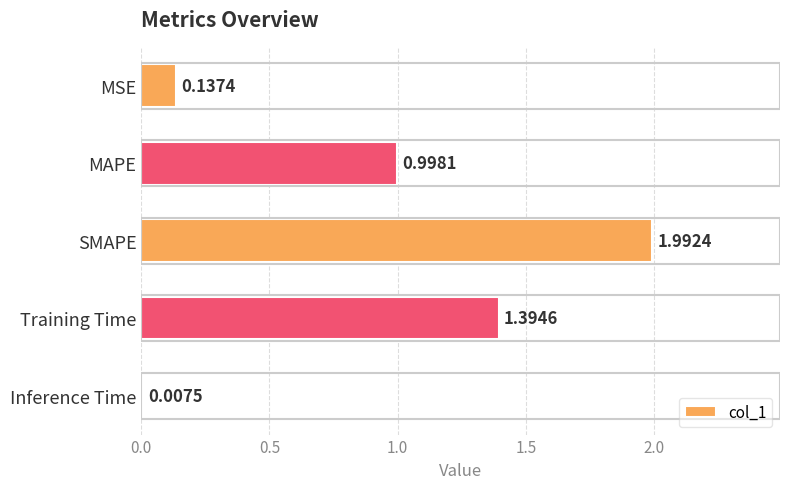

Are the bars grouped side by side (vs. stacked)?

No